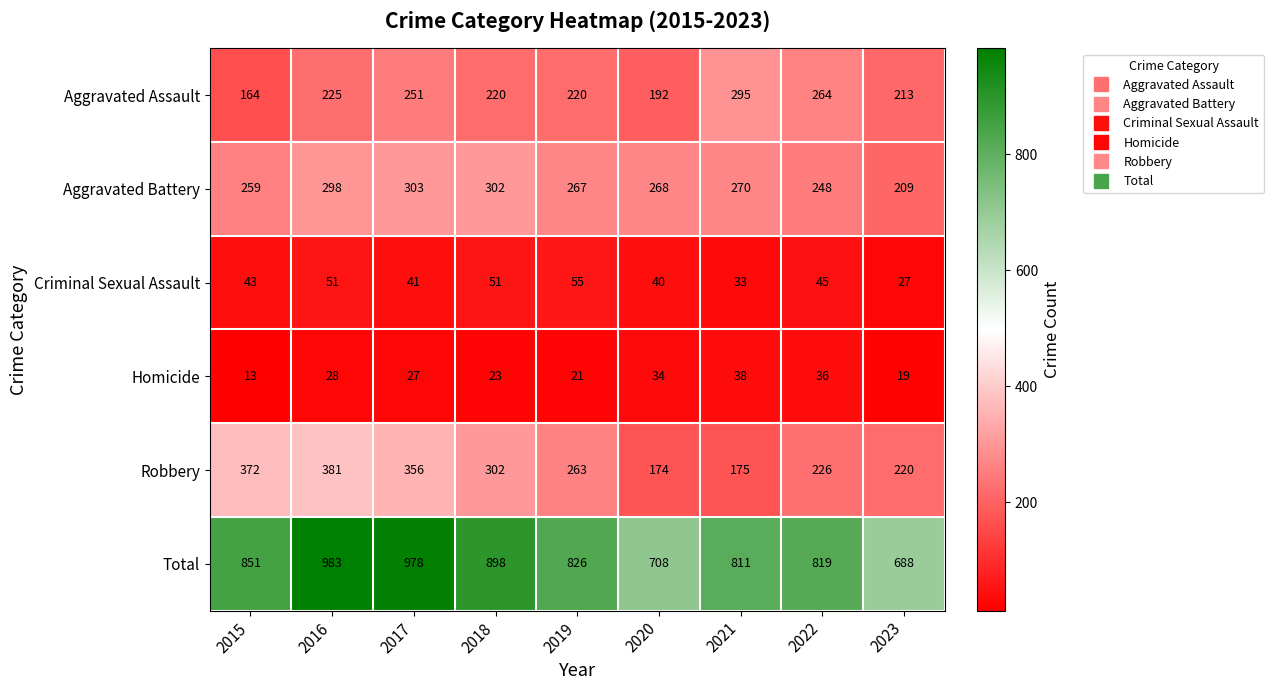

True or false: Criminal Sexual Assault has a value of 27 at 2023.

True